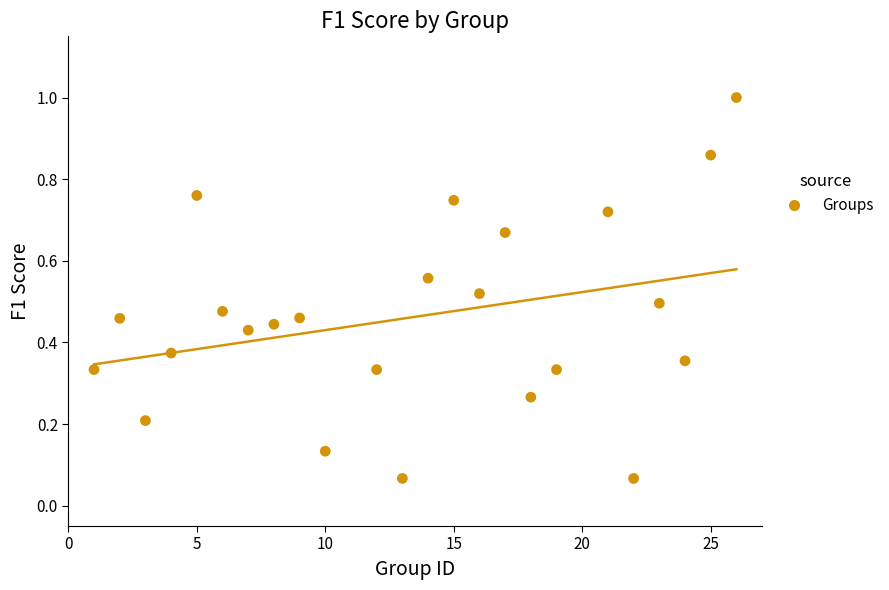

What is the range of X values (max minus min)?

25.0